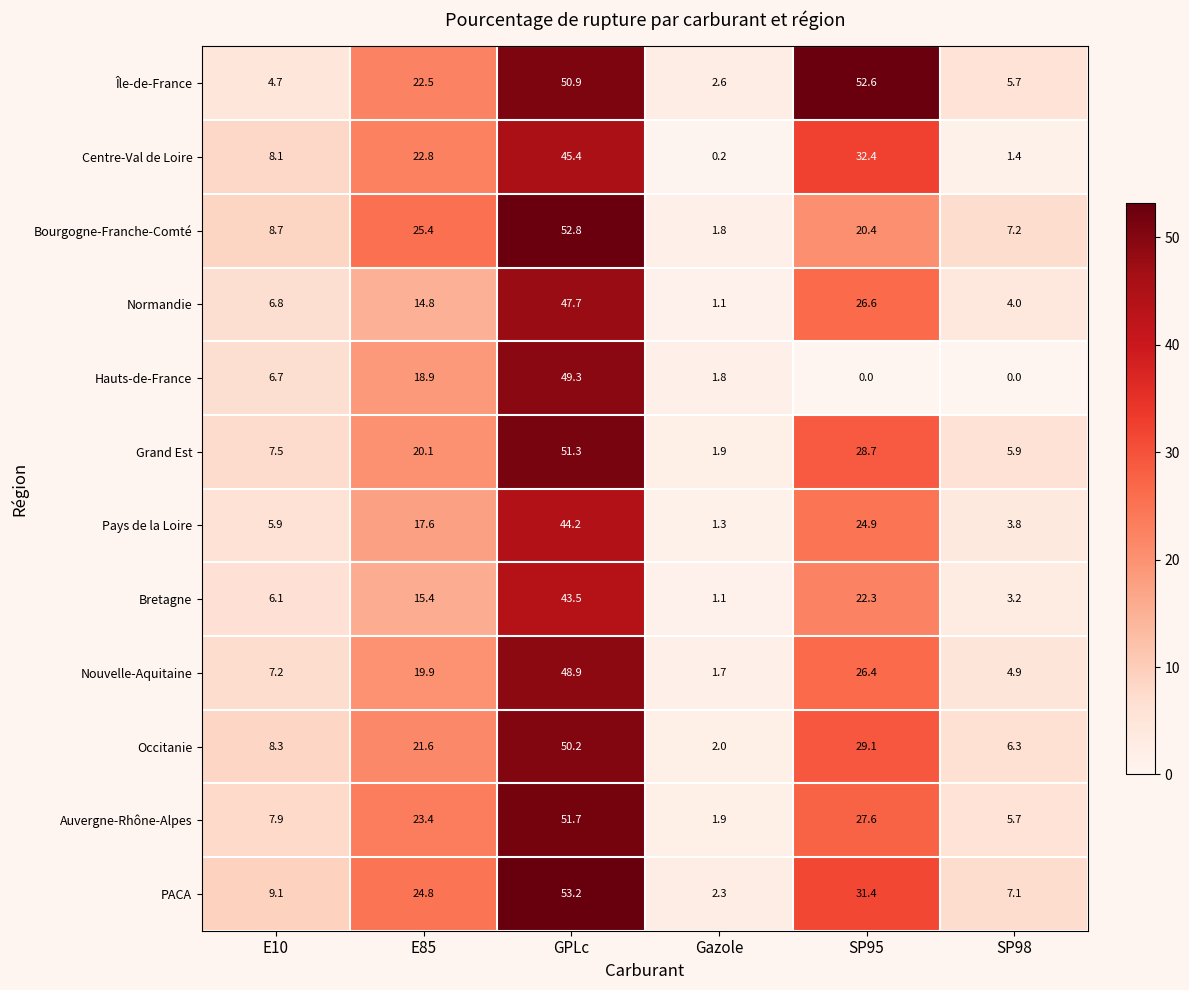

Which series has the largest total across all categories?

Île-de-France